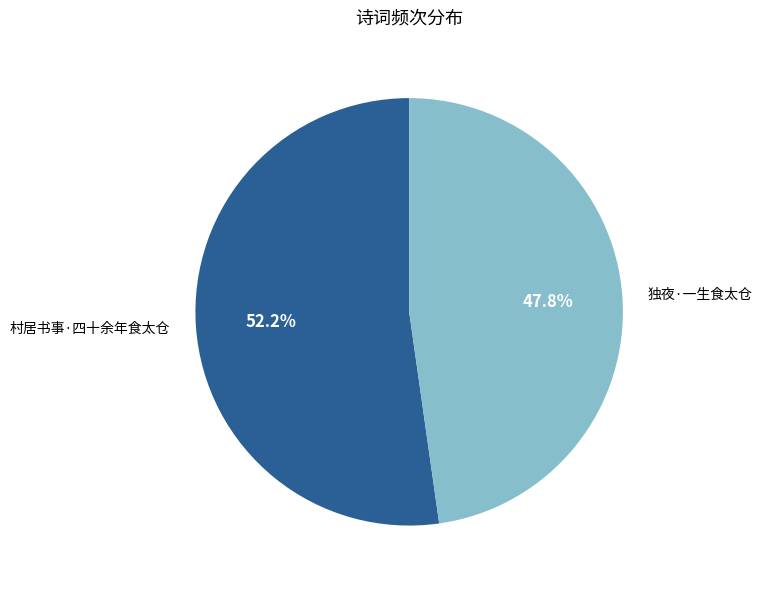

To the nearest percent, what is the difference between the 村居书事·四十余年食太仓 and 独夜·一生食太仓 slice percentages?

4%